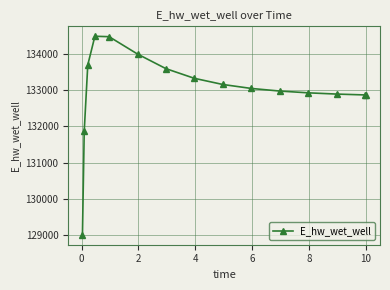

What is the maximum value shown in the chart?

134477.2